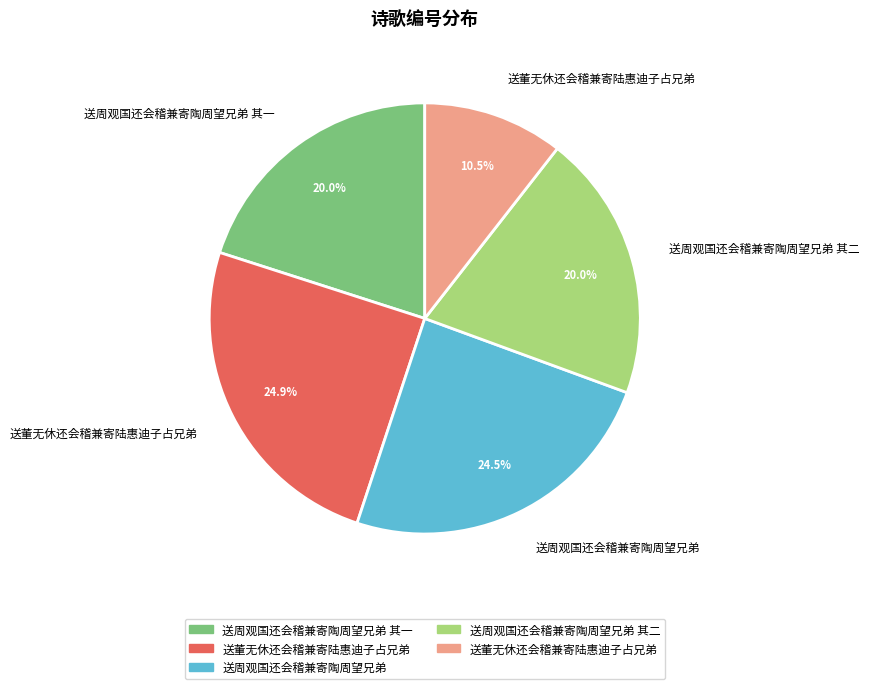

Is there a majority slice in this chart?

No